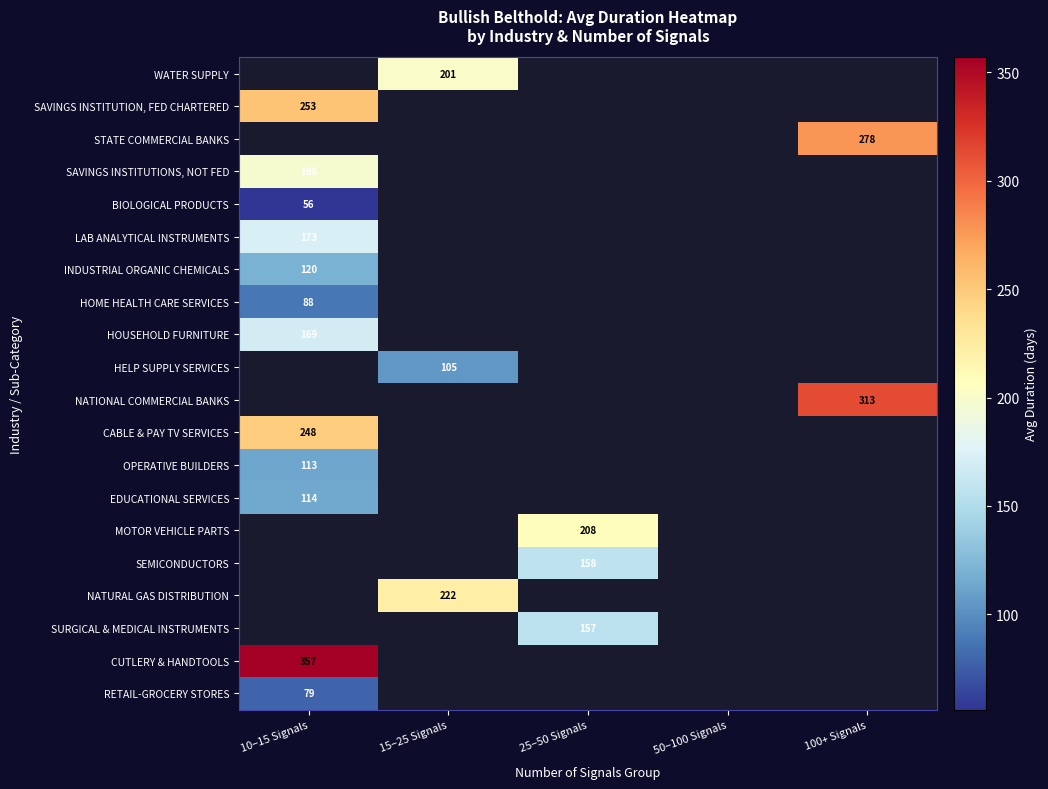

Is it true that WATER SUPPLY equals 201 at 15–25 Signals?

True